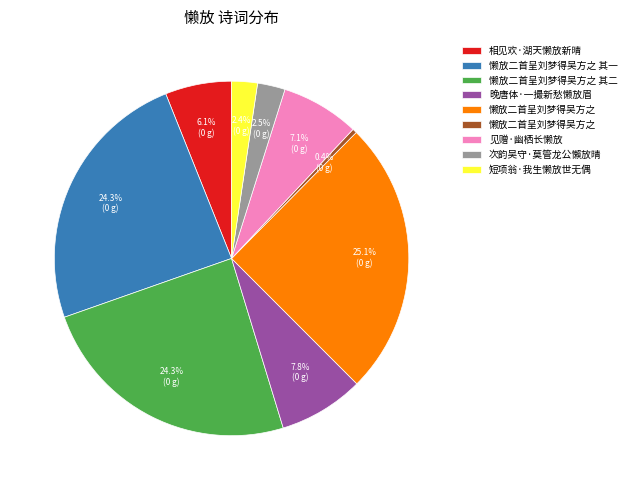

To the nearest percent, what is the average slice percentage?

11%